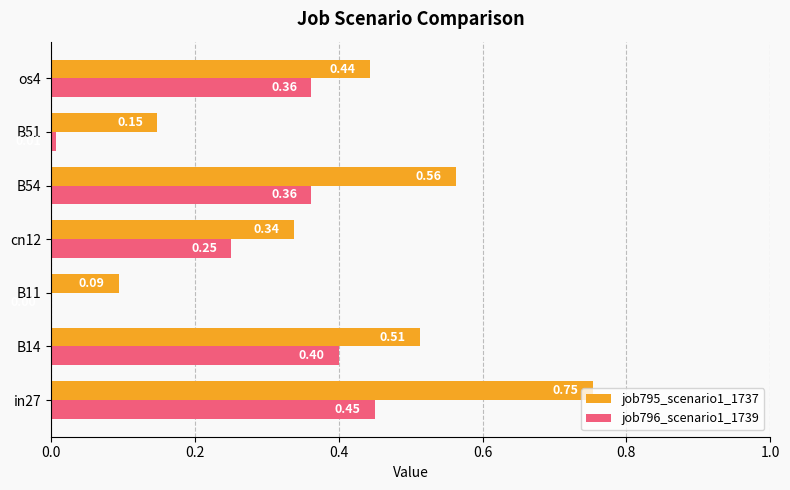

Between B14 and B51, which series saw the biggest shift?

job796_scenario1_1739